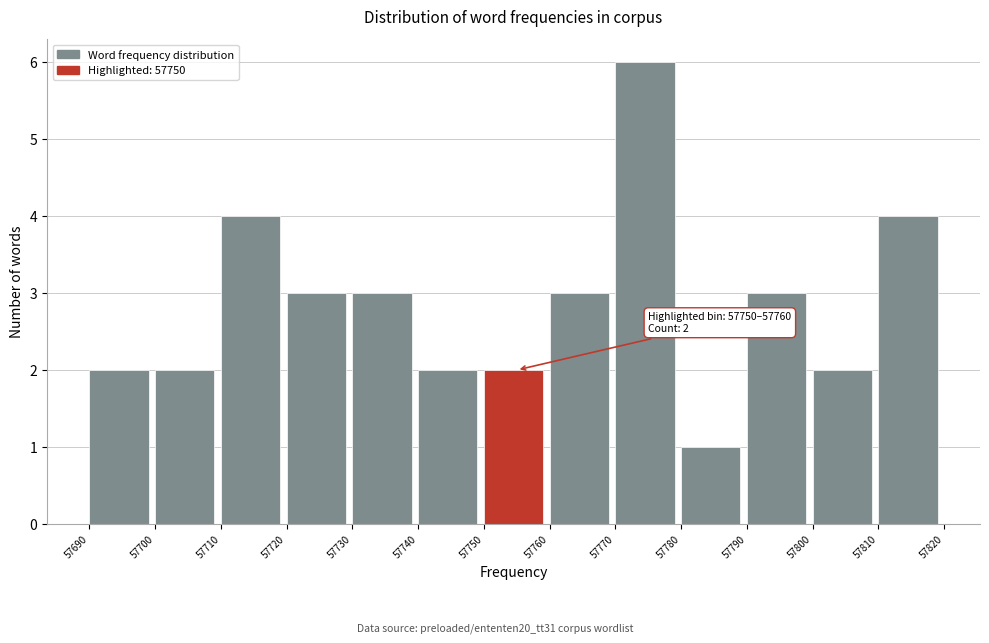

Which range on the x-axis has the tallest bar?

57770 to 57780